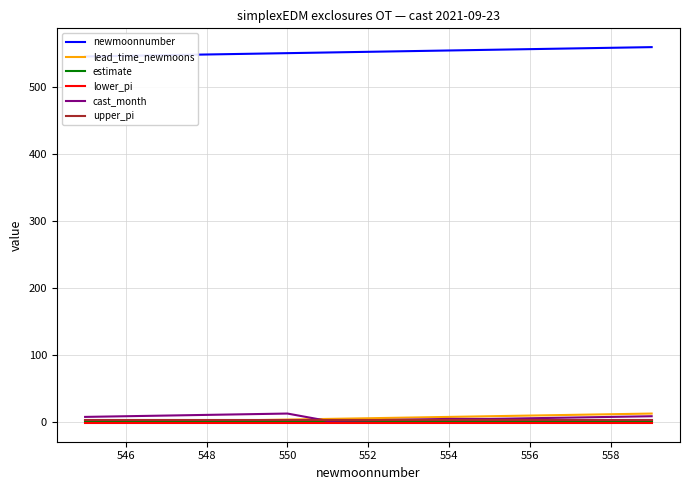

Is it true that lead_time_newmoons equals 3.0 at 550?

True